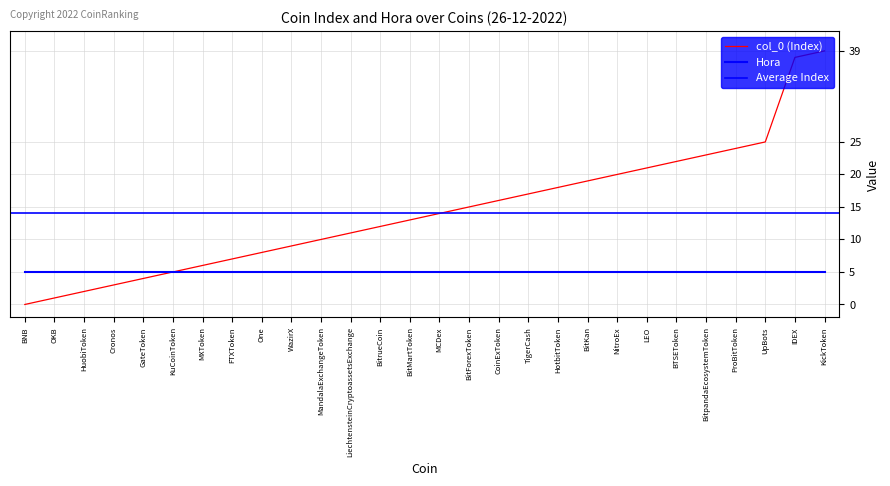

At which label does the data first exceed 14?

BitForexToken